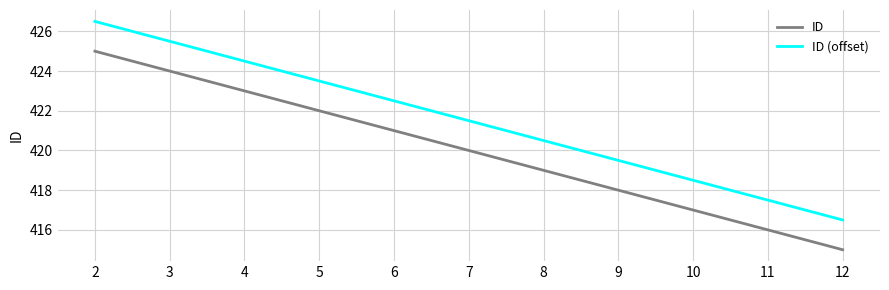

What is the average value of the ID (offset) series?

421.5